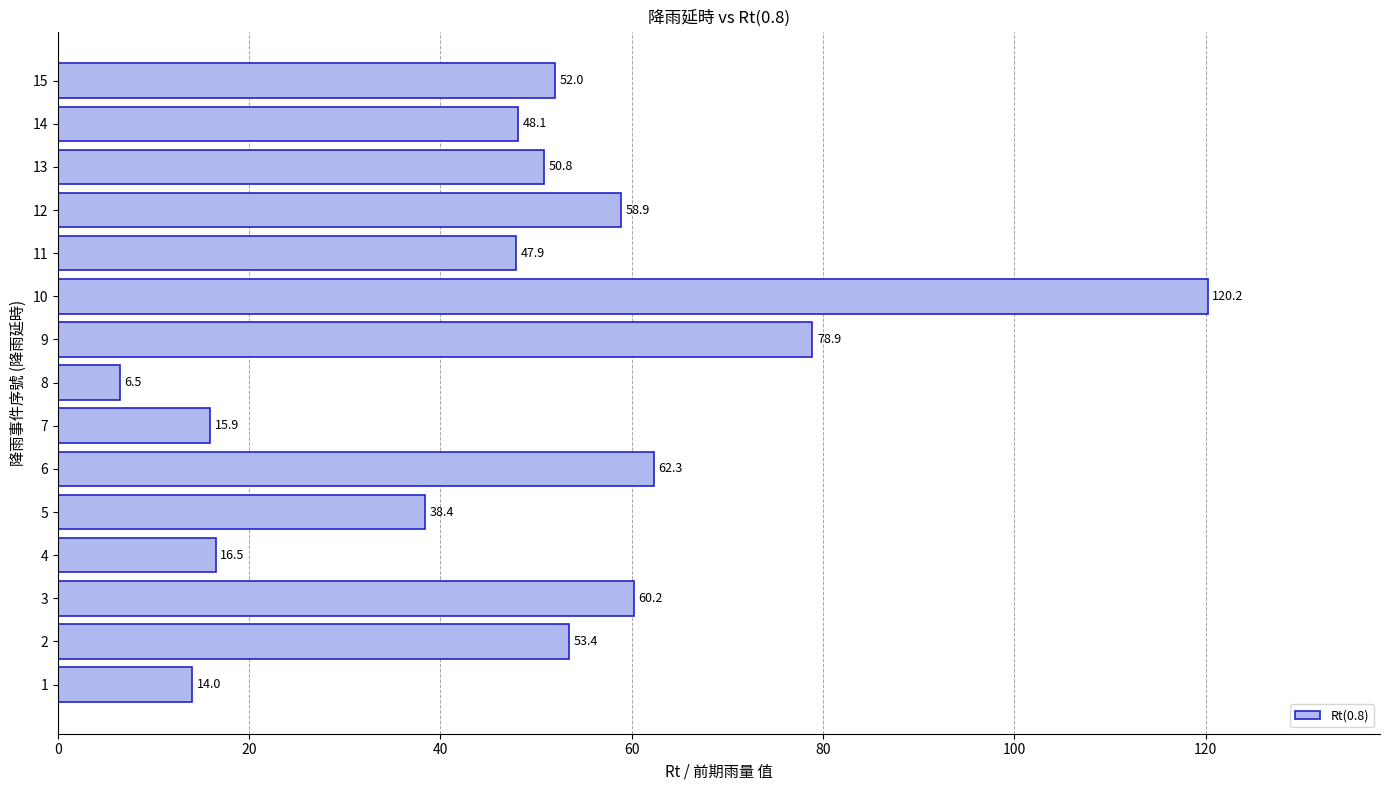

Reading bottom to top, transcribe all the data shown in this chart.

1=14.0	2=53.4	3=60.2	4=16.5	5=38.4	6=62.3	7=15.9	8=6.5	9=78.9	10=120.2	11=47.9	12=58.9	13=50.8	14=48.1	15=52.0